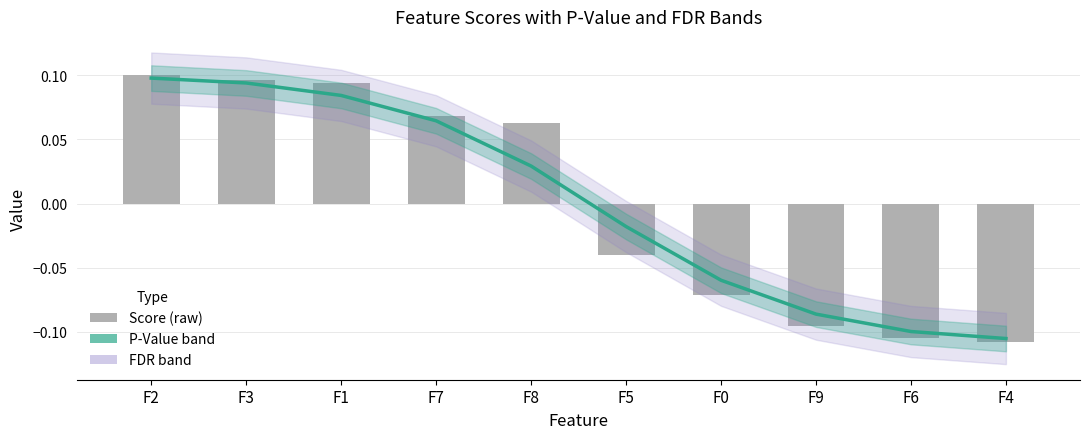

What is the difference between the second highest and minimum values in the Score (raw) series?

0.2